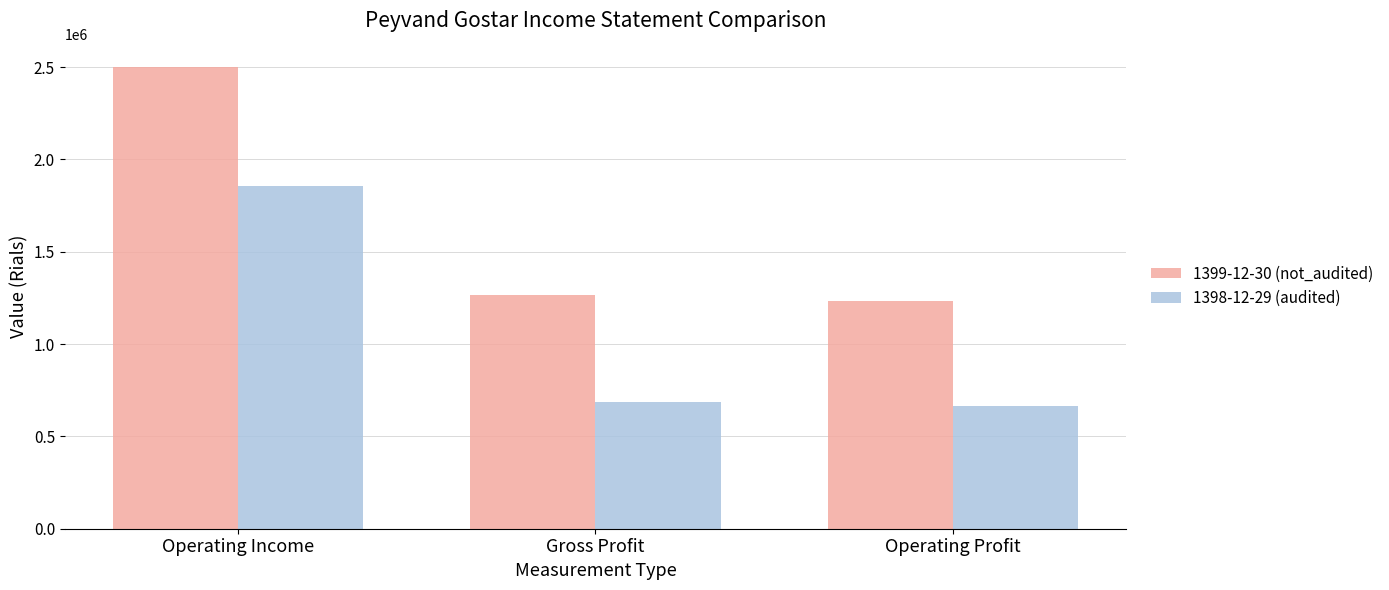

What is the sum of all 1399-12-30 (not_audited) values?

4998699